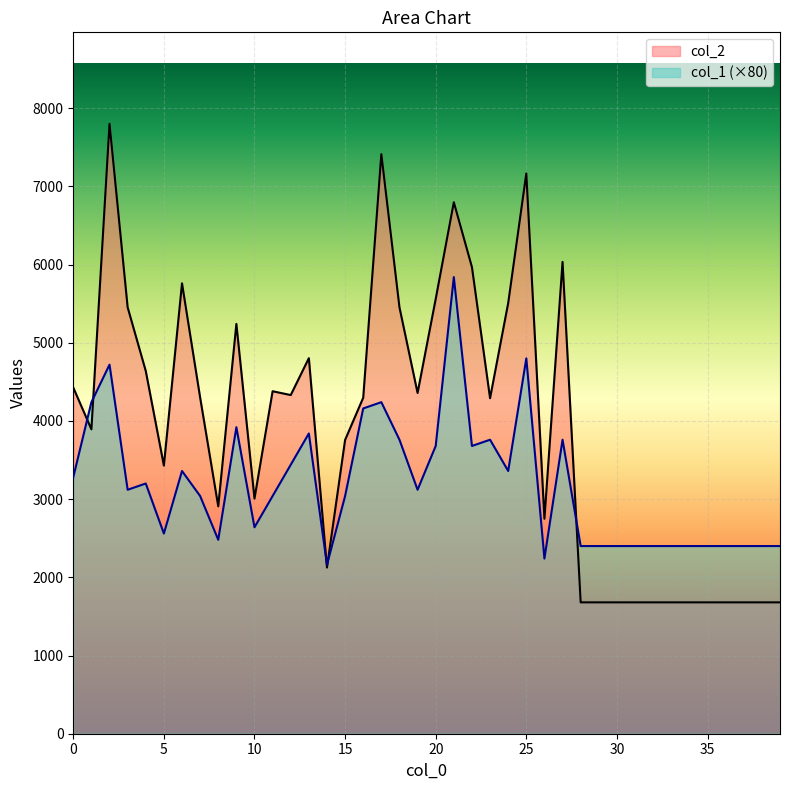

How many lines are shown in the chart?

2